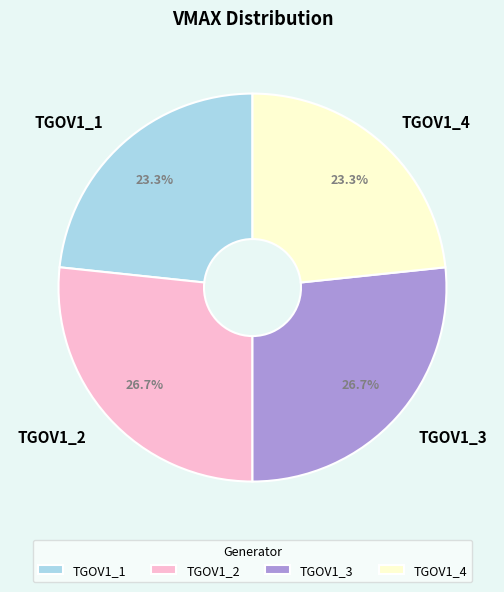

Approximately how many times larger is the value at TGOV1_1 compared to TGOV1_4?

1.0